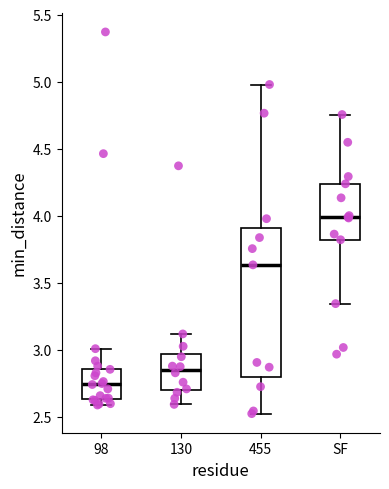

Reading left to right, read every box against the y-axis: the position of its median line, the range the box covers, and the ends of its whiskers. The values are not printed on the chart, so give them approximately, as read against the axis.

98: median 2.75, box 2.65 to 2.85, whiskers 2.60 to 3.00
130: median 2.85, box 2.70 to 2.95, whiskers 2.60 to 3.10
455: median 3.65, box 2.80 to 3.90, whiskers 2.55 to 5.00
SF: median 4.00, box 3.80 to 4.25, whiskers 3.35 to 4.75